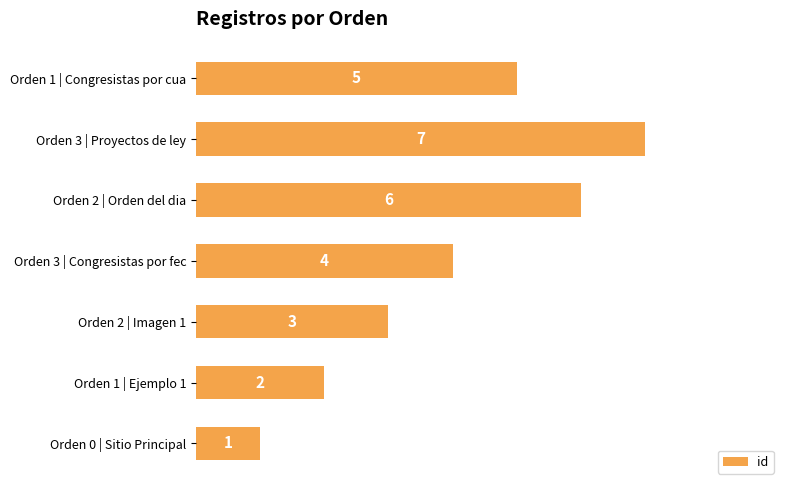

List the labels in order of value, smallest first.

Orden 0 | Sitio Principal, Orden 1 | Ejemplo 1, Orden 2 | Imagen 1, Orden 3 | Congresistas por fec, Orden 1 | Congresistas por cua, Orden 2 | Orden del dia, Orden 3 | Proyectos de ley